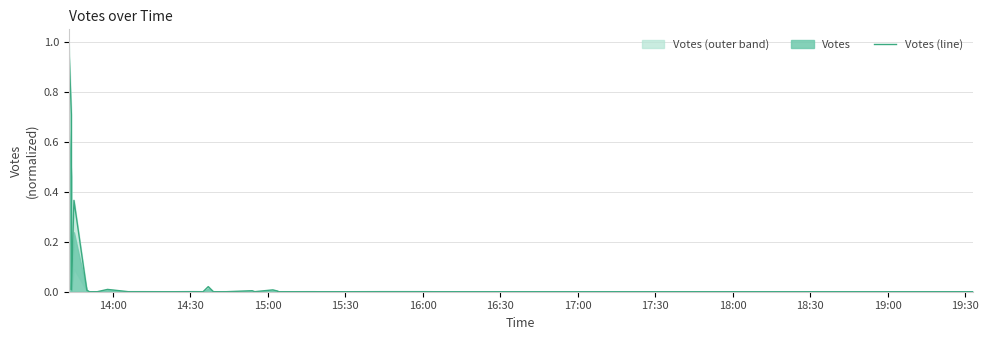

How many values exceed 0?

37